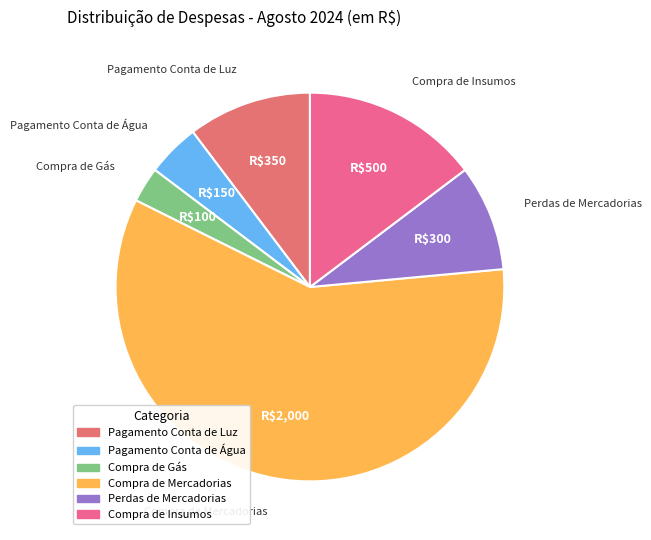

What is the ratio of the value at Compra de Gás to the value at Pagamento Conta de Água?

0.7